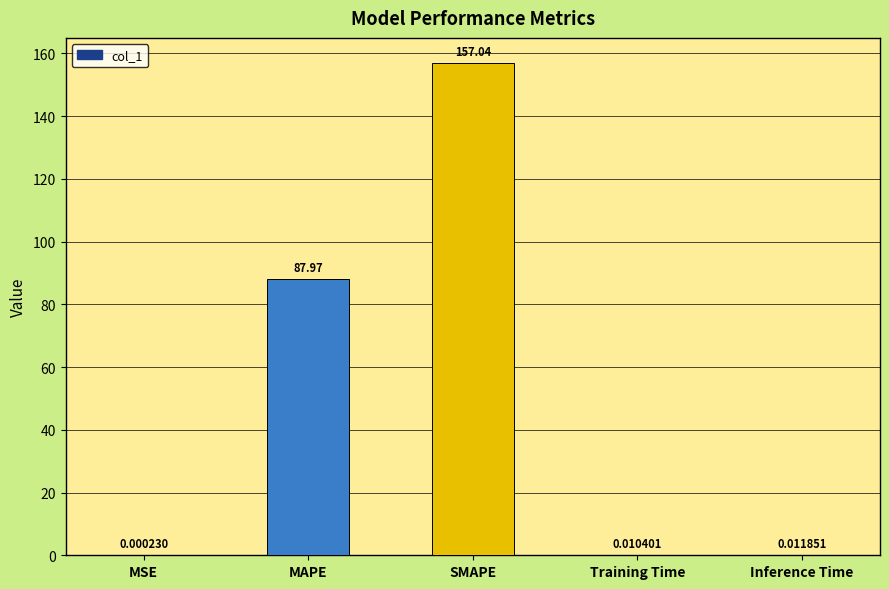

At which category does the chart reach its peak across all series?

SMAPE